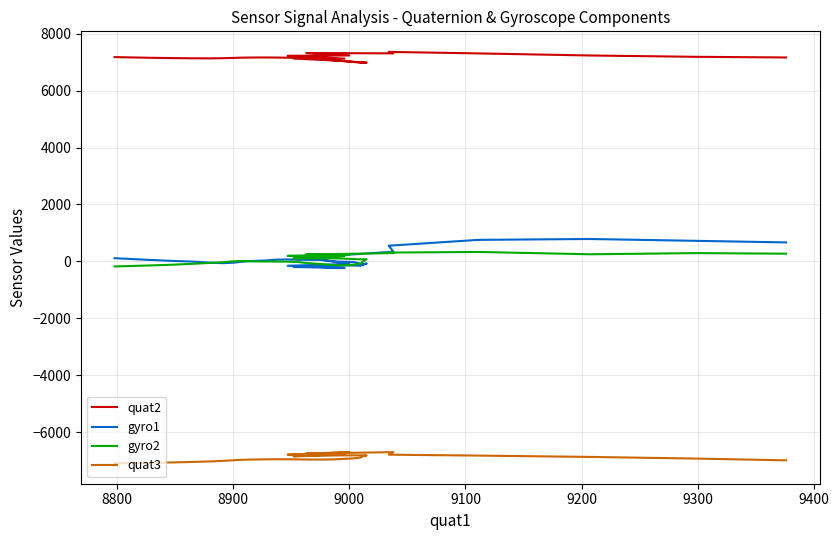

What are all the series names shown in the legend?

quat2, gyro1, gyro2, quat3